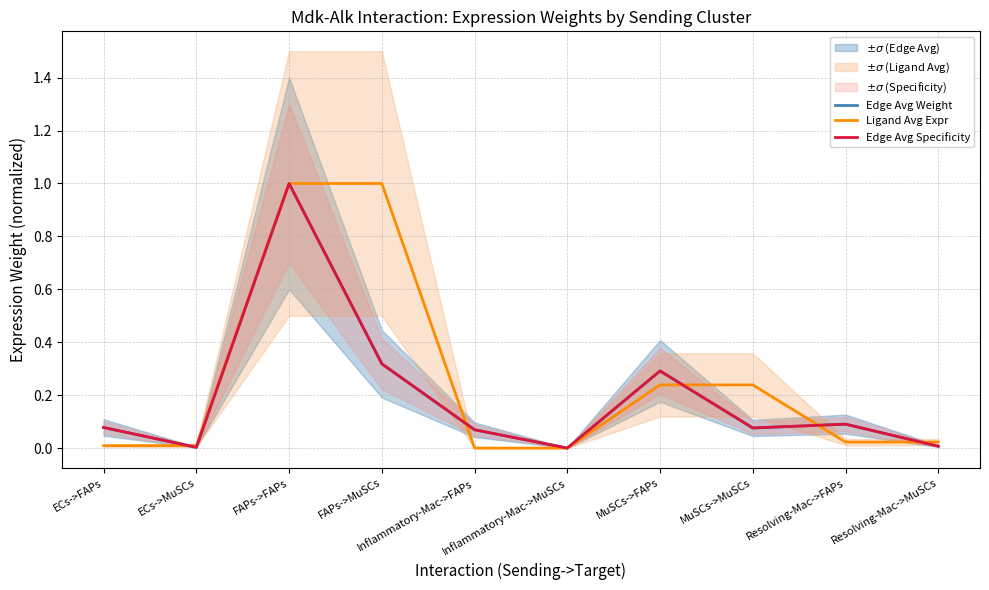

How many lines are shown in the chart?

3